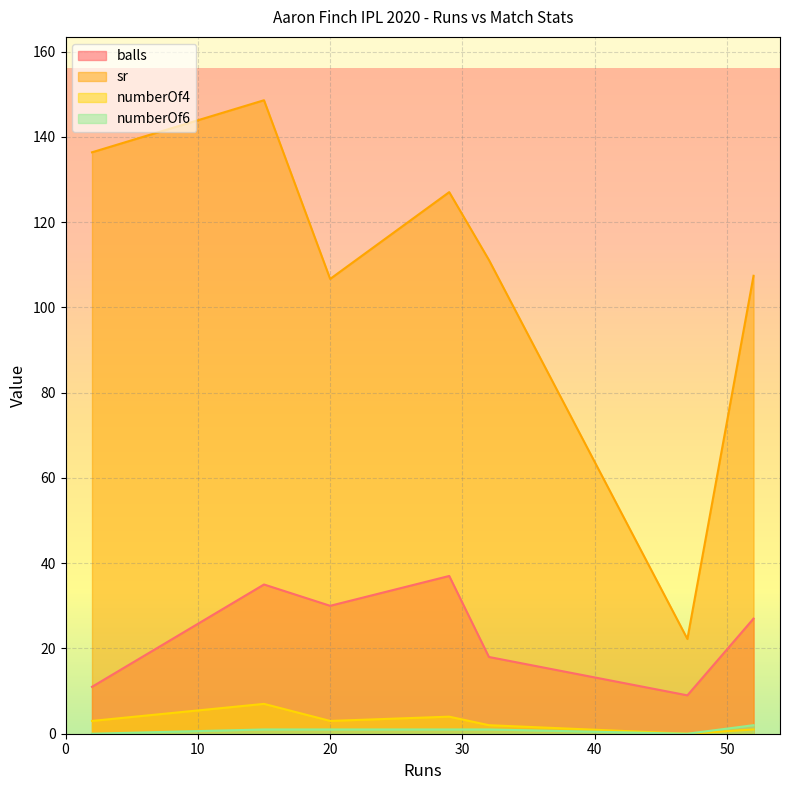

Rank the series by their maximum value, from highest to lowest.

sr, balls, numberOf4, numberOf6